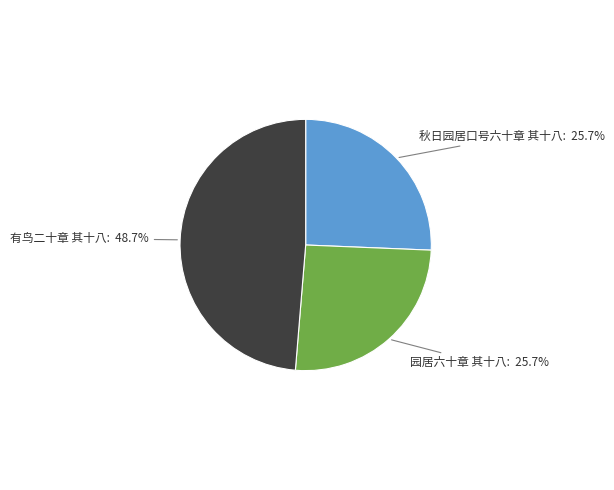

What is the total percentage of 有鸟二十章 其十八 and 园居六十章 其十八?

74.3%